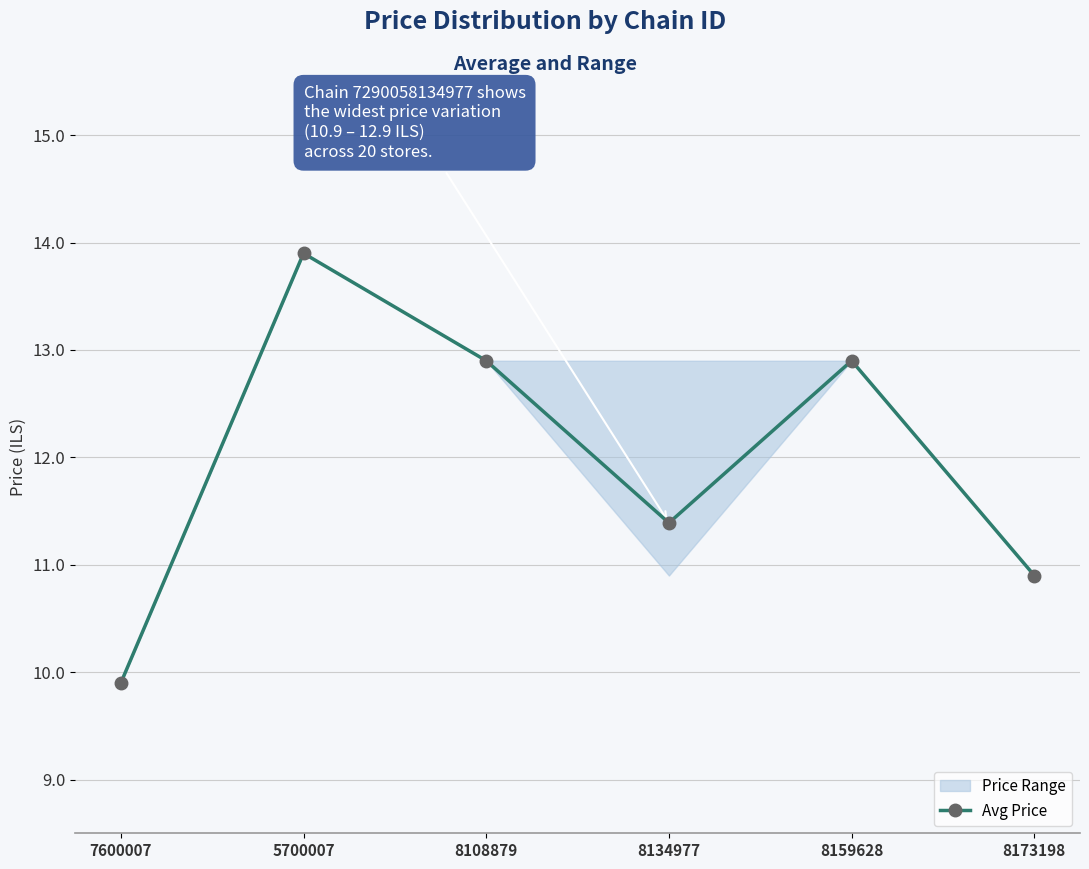

Where does the data first go above 12?

5700007